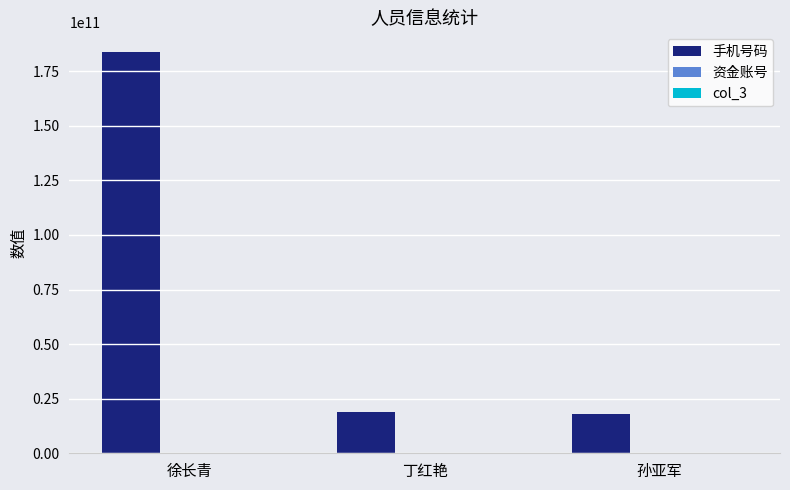

Which category has the highest value across all series?

徐长青